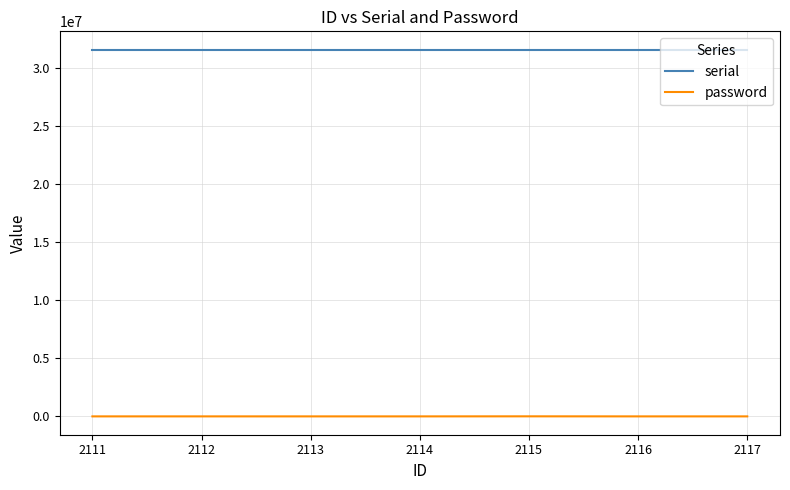

How many lines are shown in the chart?

2